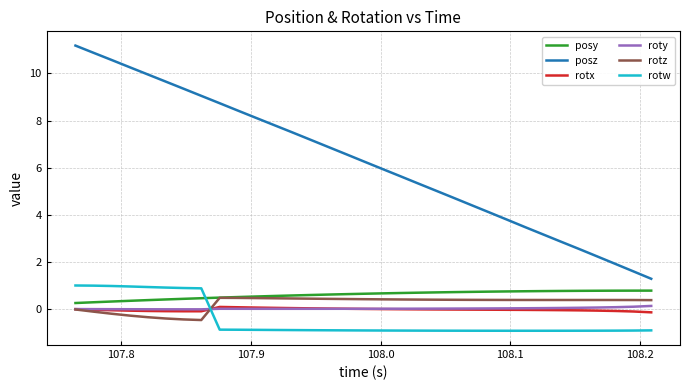

What is the minimum value shown in the chart?

-0.9